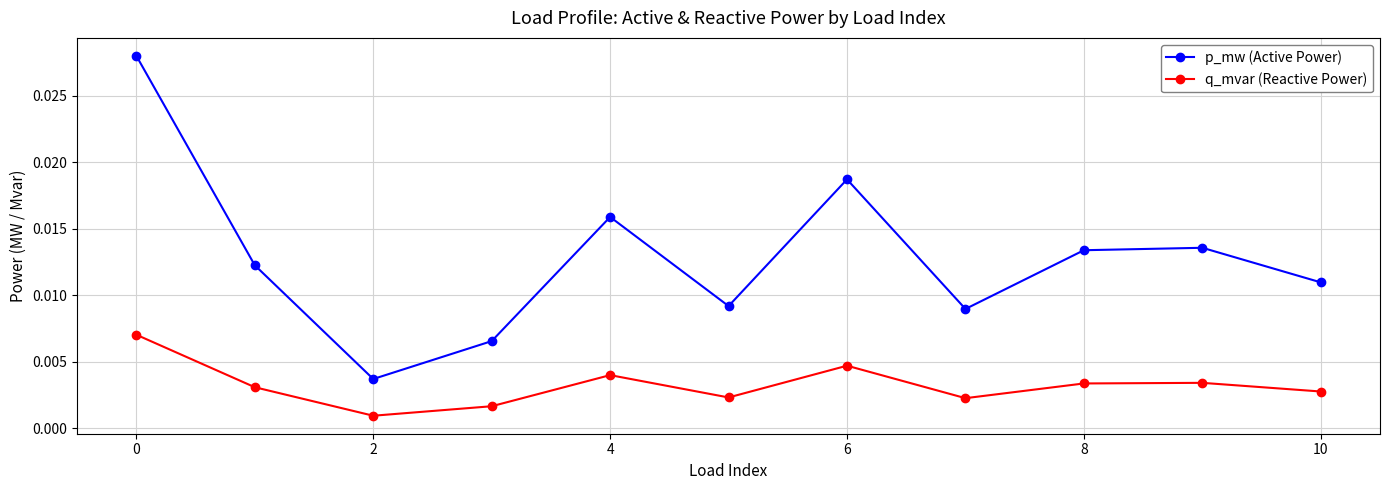

Rank the series by their average value, from highest to lowest.

p_mw (Active Power), q_mvar (Reactive Power)